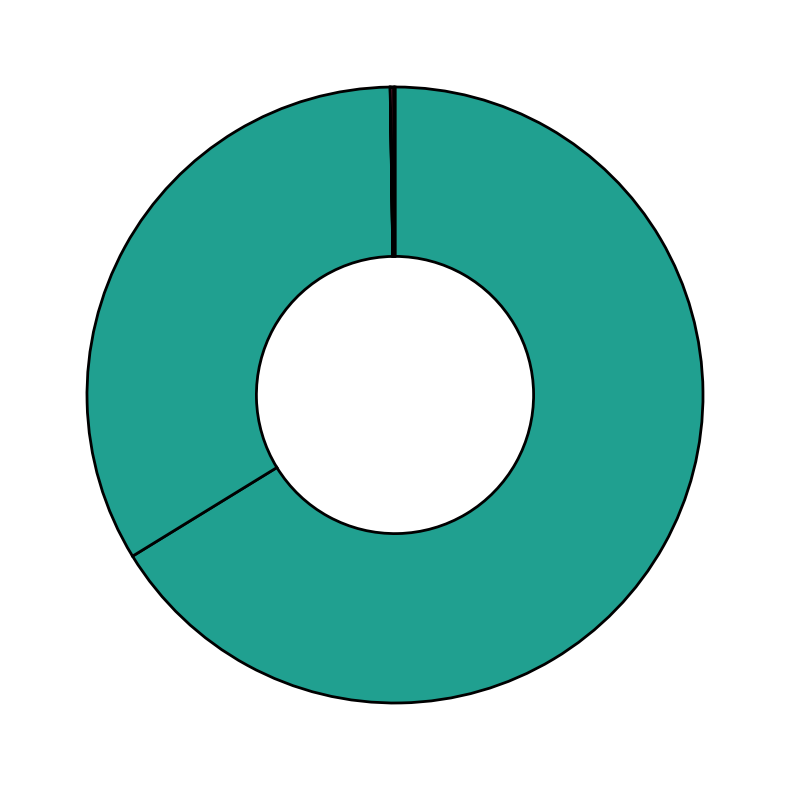

To the nearest percent, what is the average slice percentage?

20%